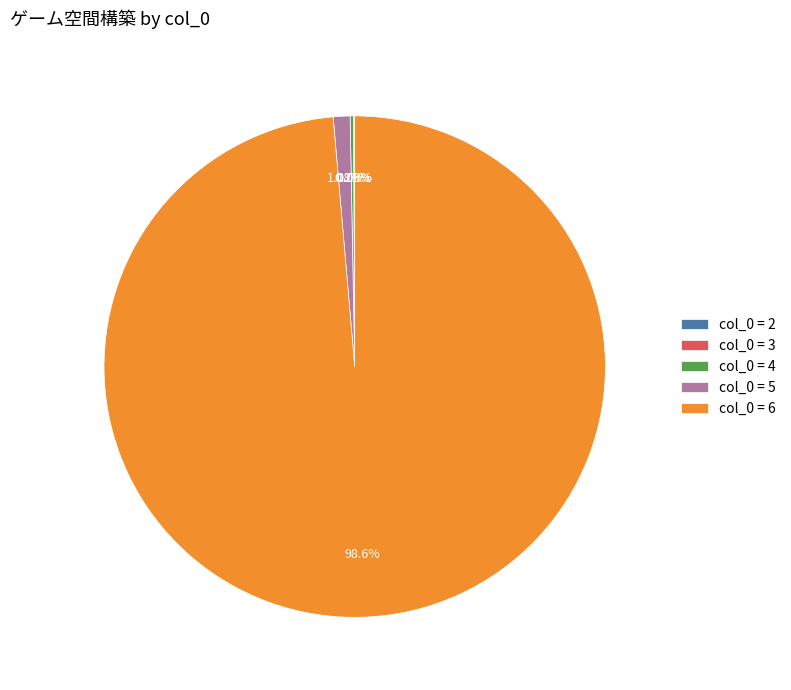

Which category has the biggest portion of the pie?

col_0 = 6